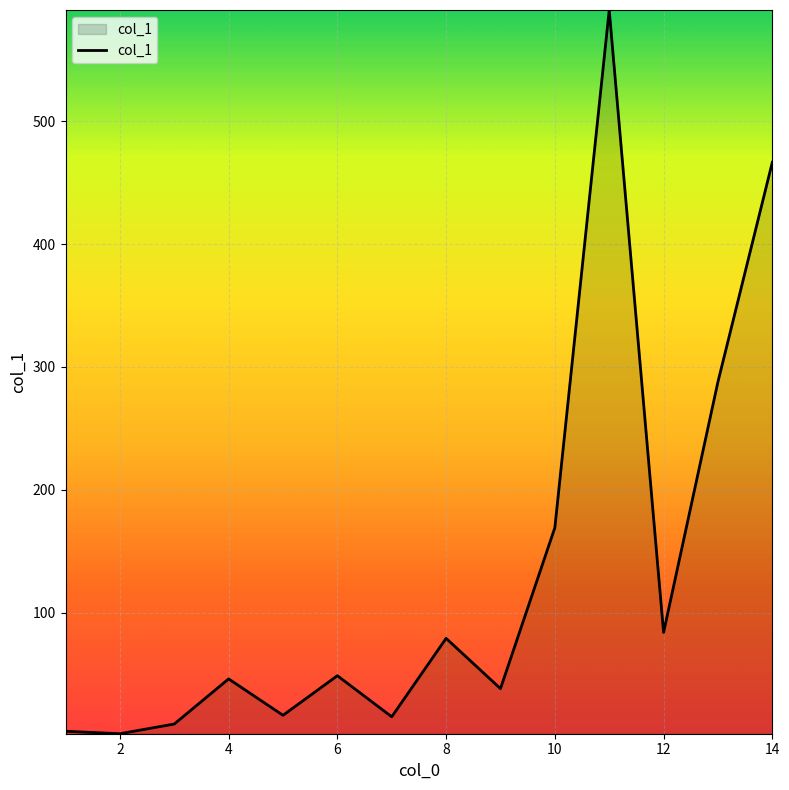

What is the minimum value shown in the chart?

1.6